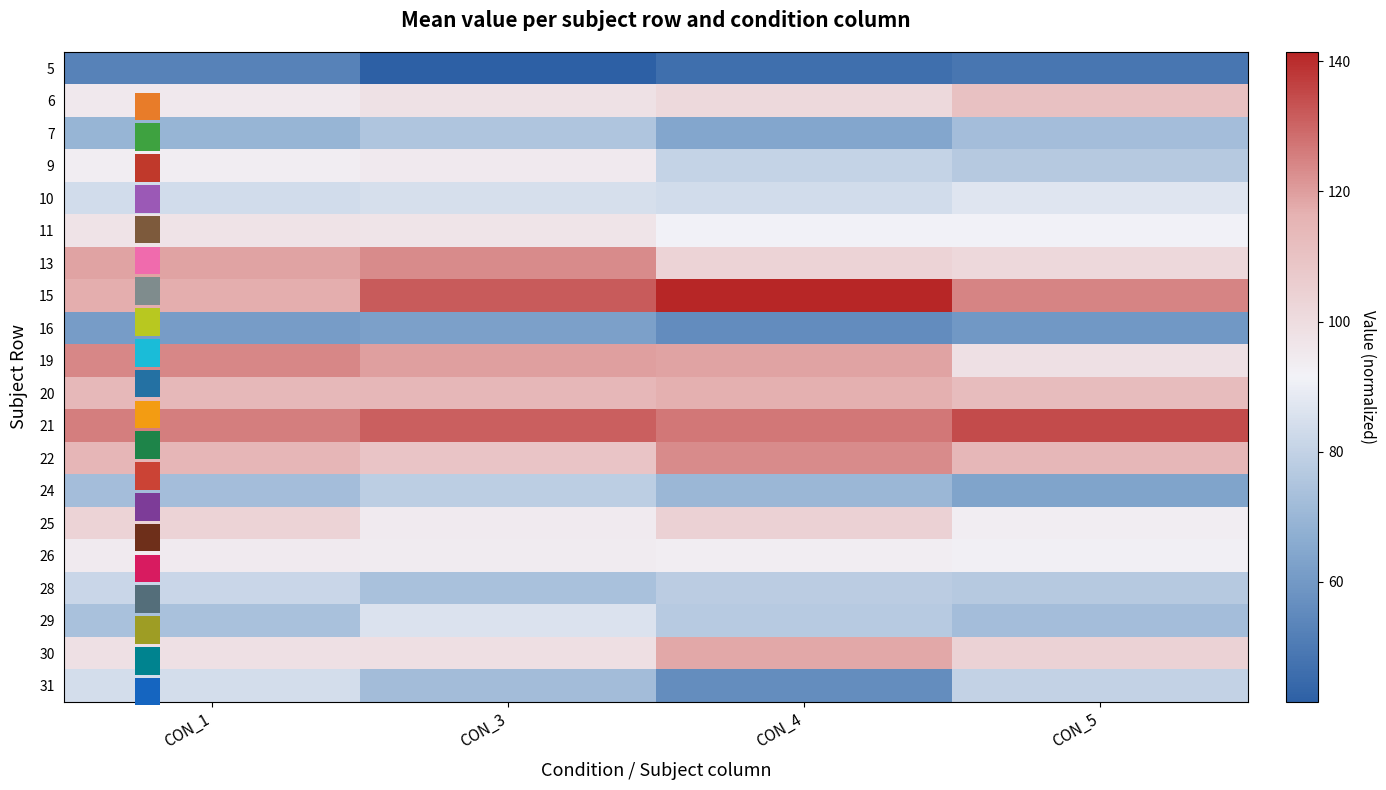

Rank the series at CON_5 from highest to lowest value.

21, 15, 22, 20, 6, 30, 13, 19, 25, 26, 11, 10, 31, 9, 28, 7, 29, 24, 16, 5